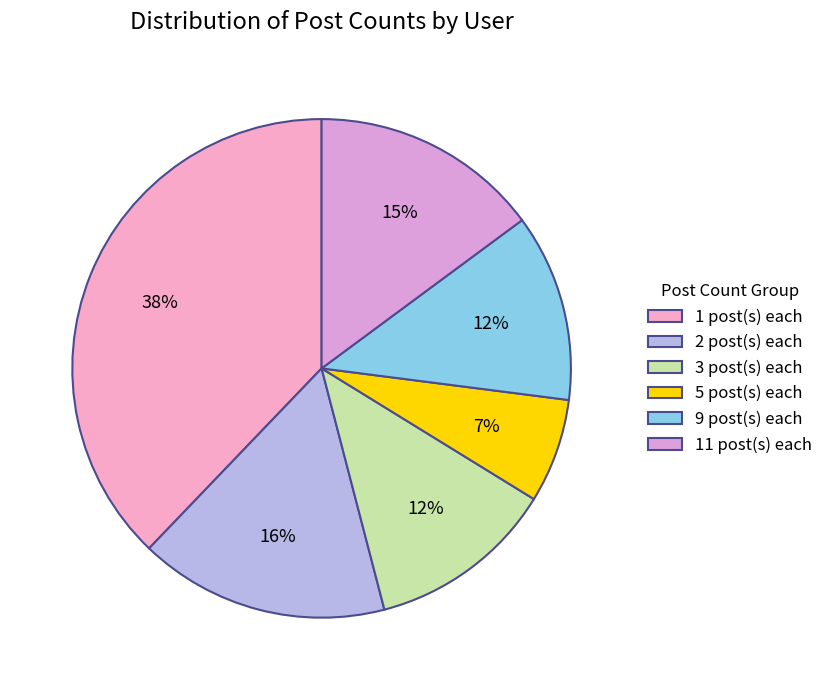

To the nearest percent, what is the average slice percentage?

17%